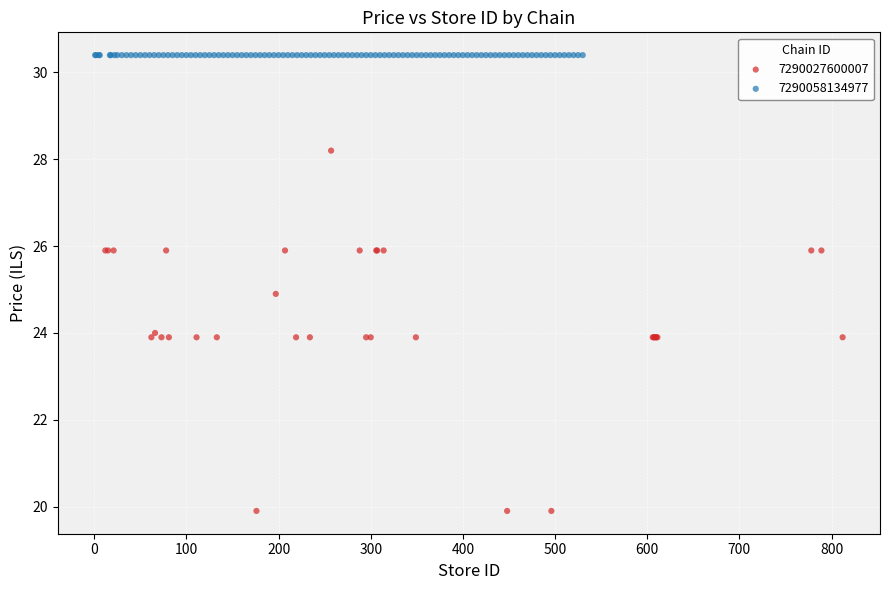

Which series reaches the maximum Y coordinate?

7290058134977